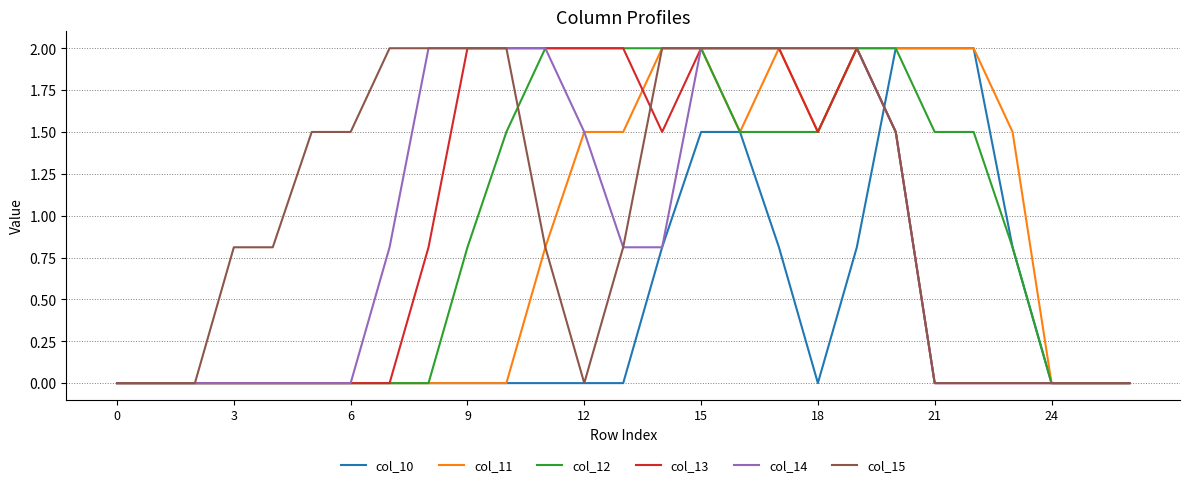

What is the greatest value displayed?

2.0